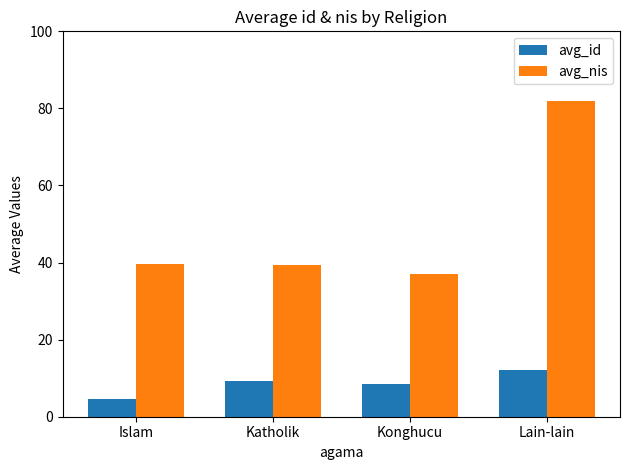

Is it true that avg_id equals 9.3 at Katholik?

True